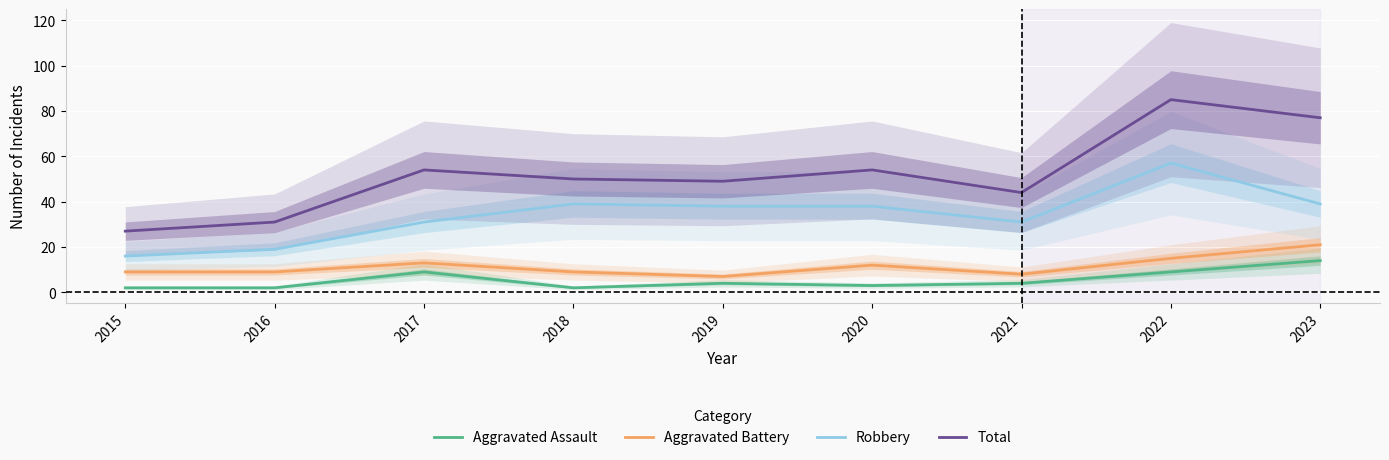

At which category is the sum across all series the highest?

2022